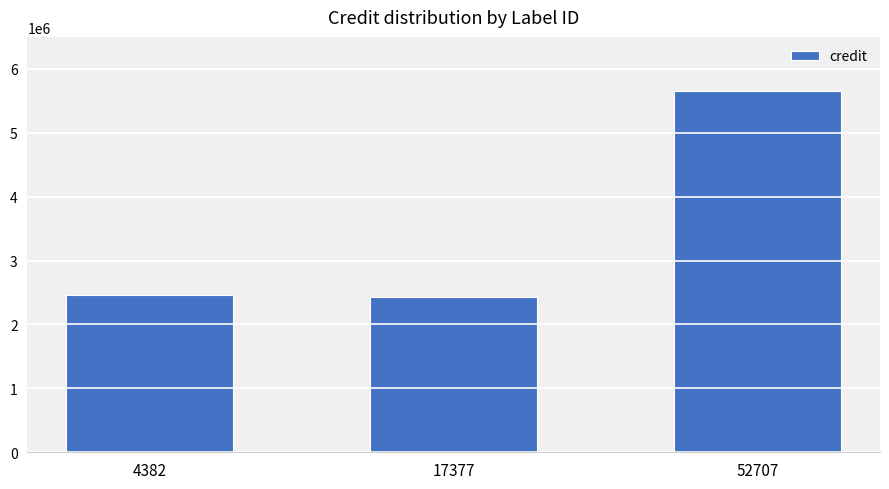

What is the average value?

3514542